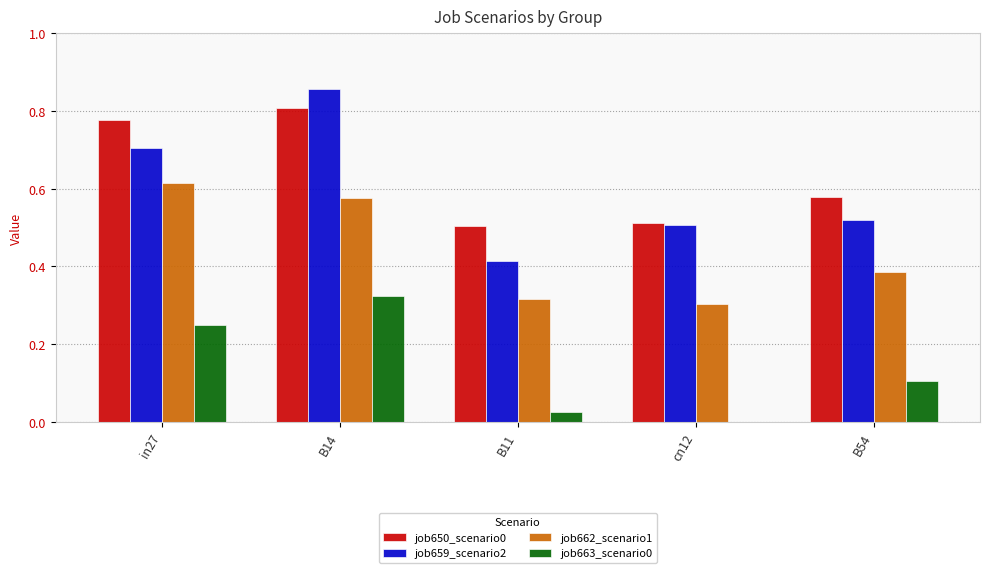

Is it true that job650_scenario0 equals 0.8 at B11?

False